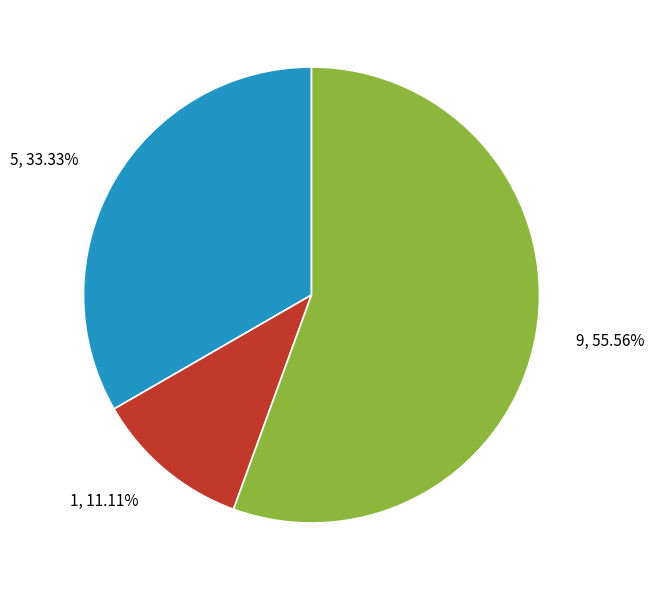

Which slice is the smallest?

1